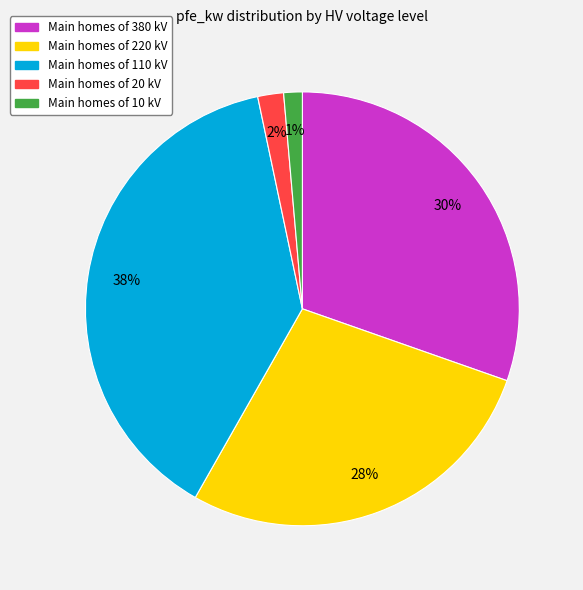

To the nearest percent, what is the average slice percentage?

20%